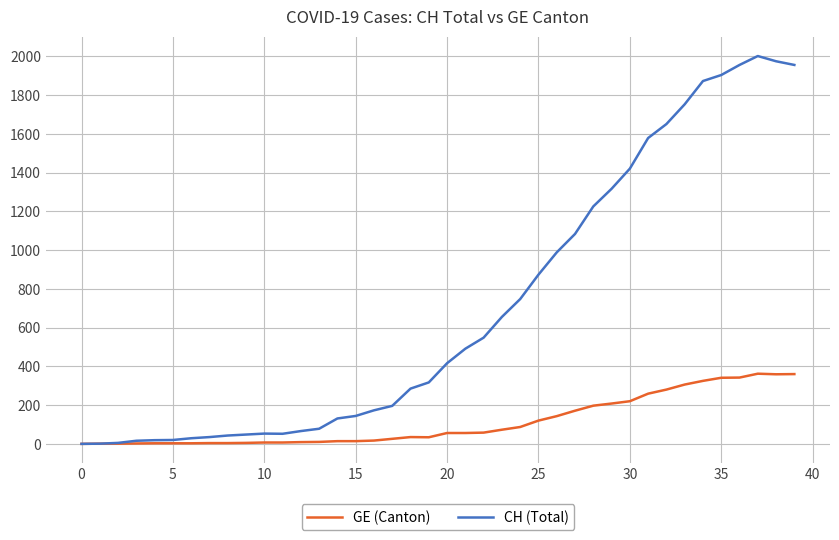

Which series has the largest range (max minus min)?

CH (Total)